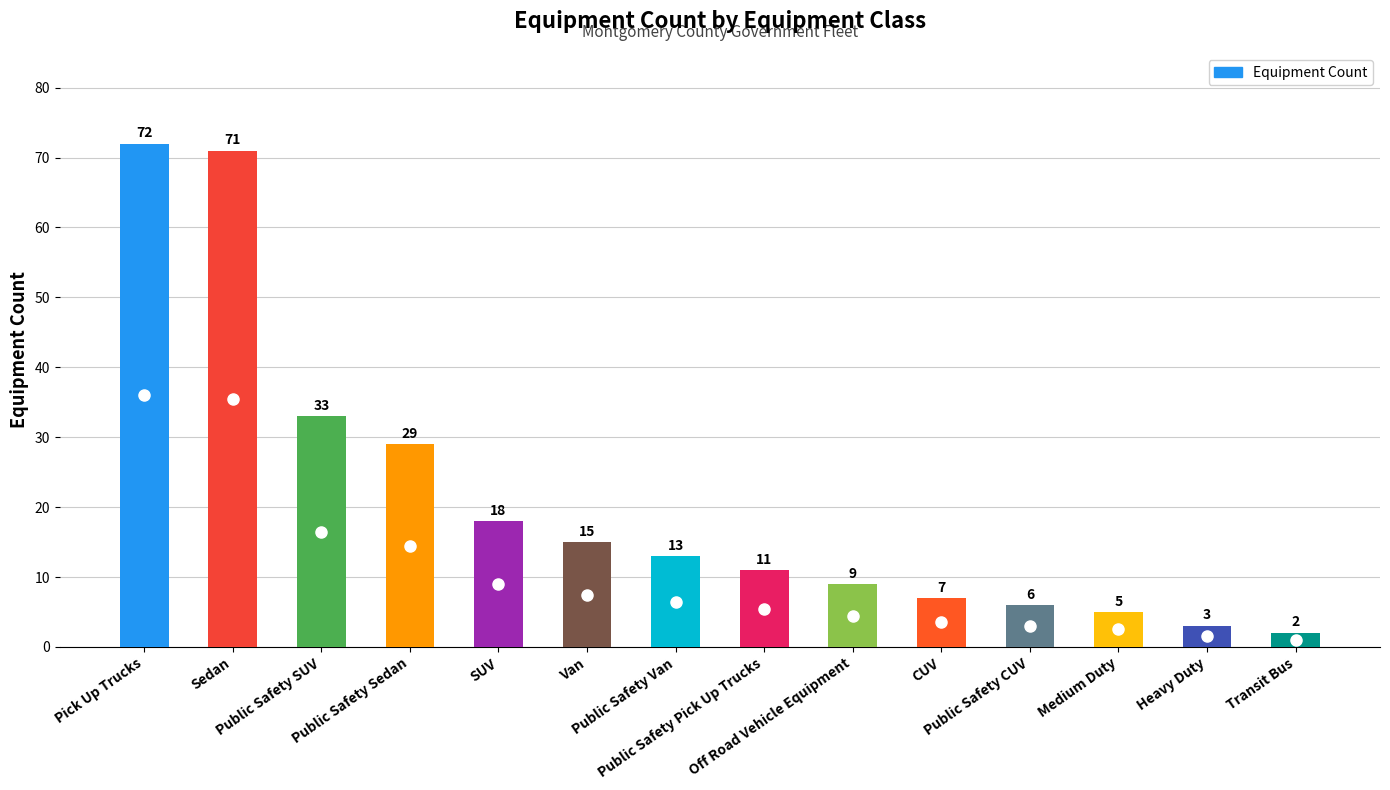

Which label corresponds to the largest value in the chart?

Pick Up Trucks